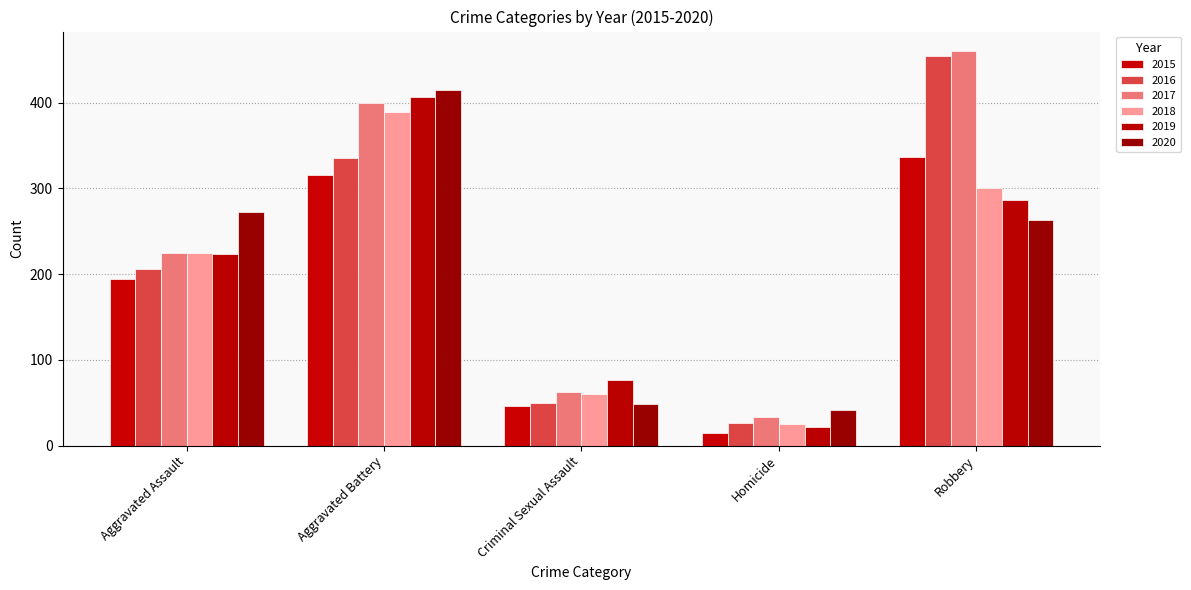

How many data points does each series have?

5